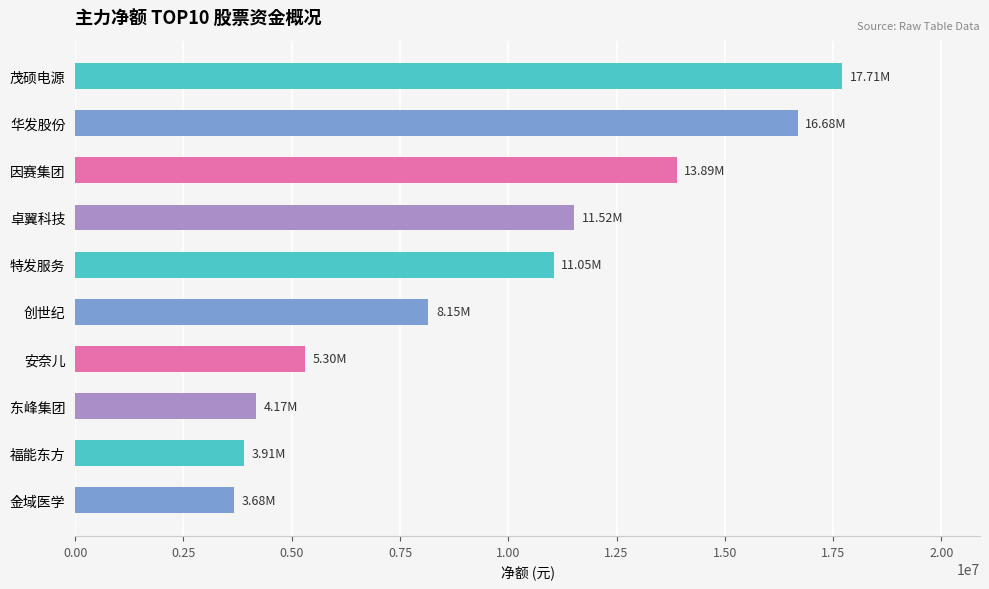

Which label corresponds to the largest value in the chart?

茂硕电源